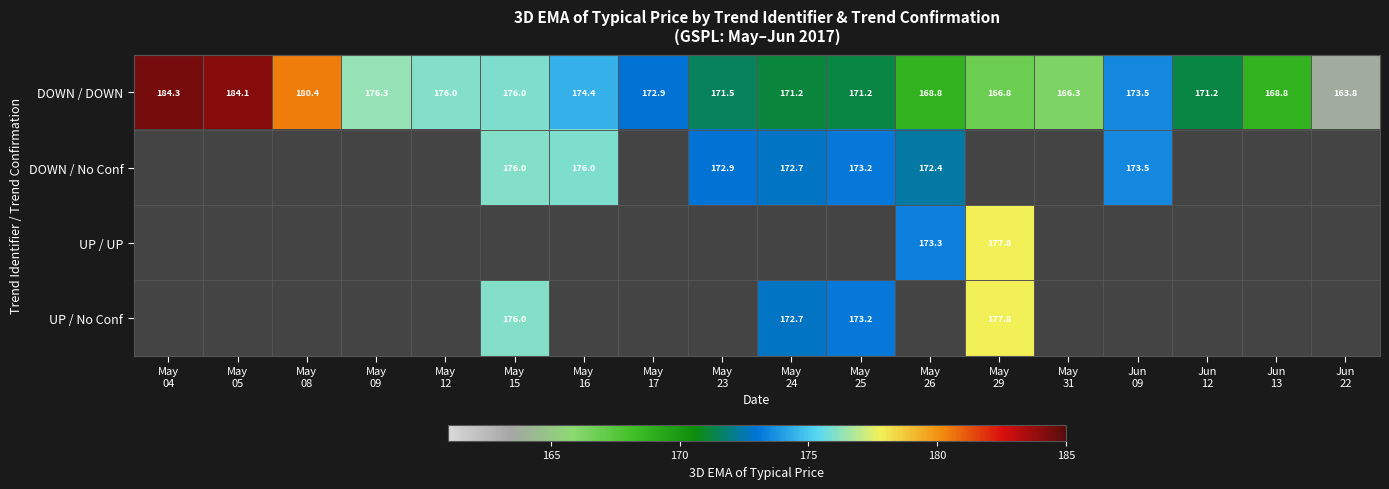

At how many categories does at least one series exceed 180?

3